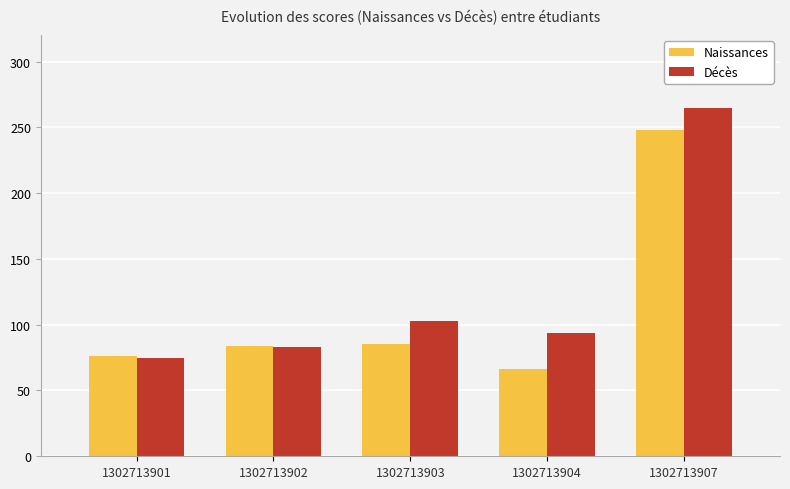

Which series changed the most between 1302713901 and 1302713907?

Décès